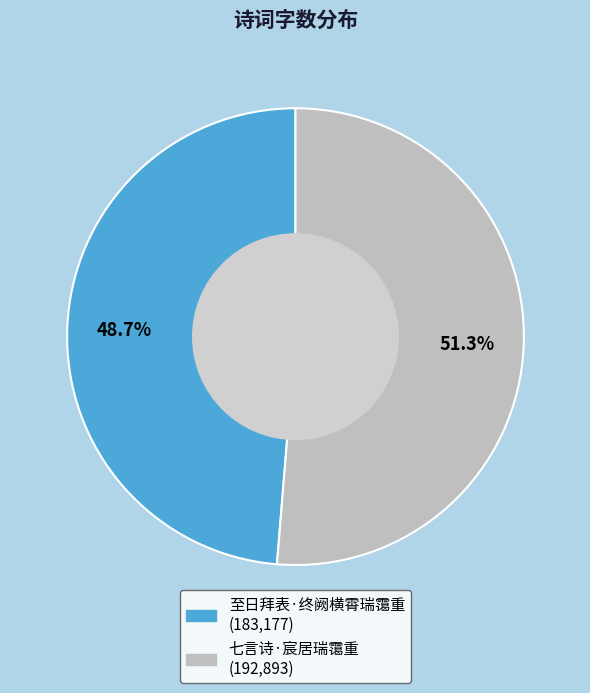

How many slices are in this pie chart?

2